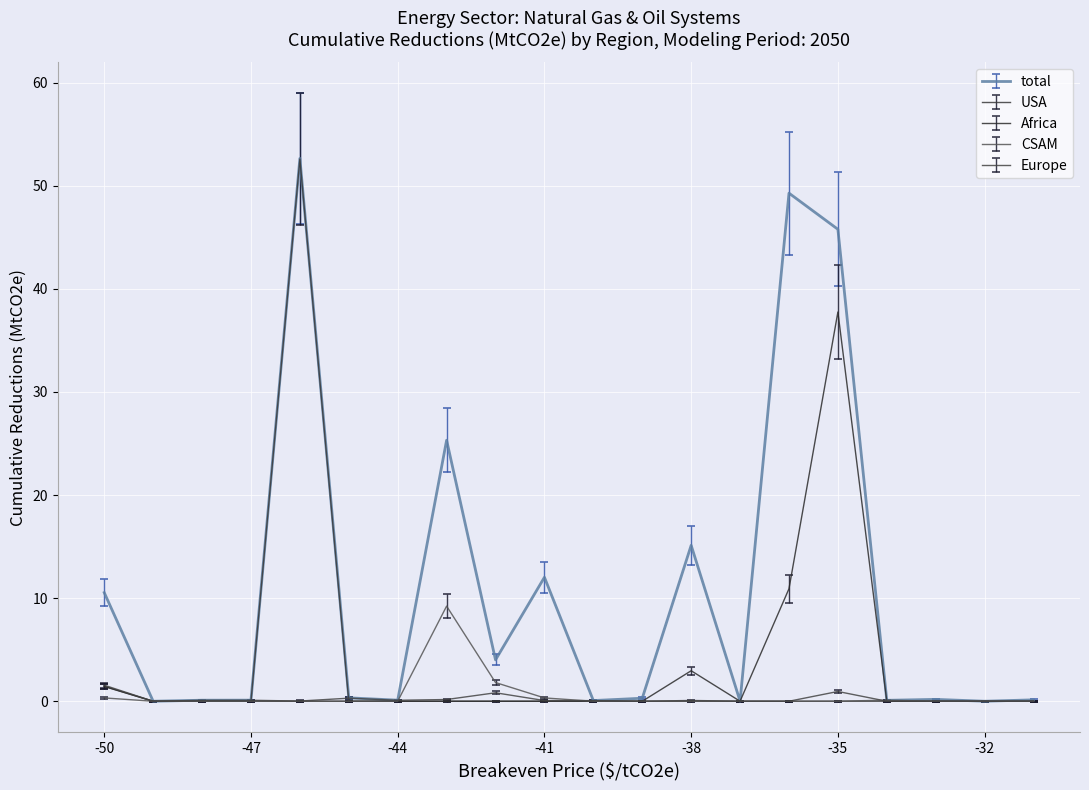

What is the difference between the second highest and minimum values in the CSAM series?

1.8